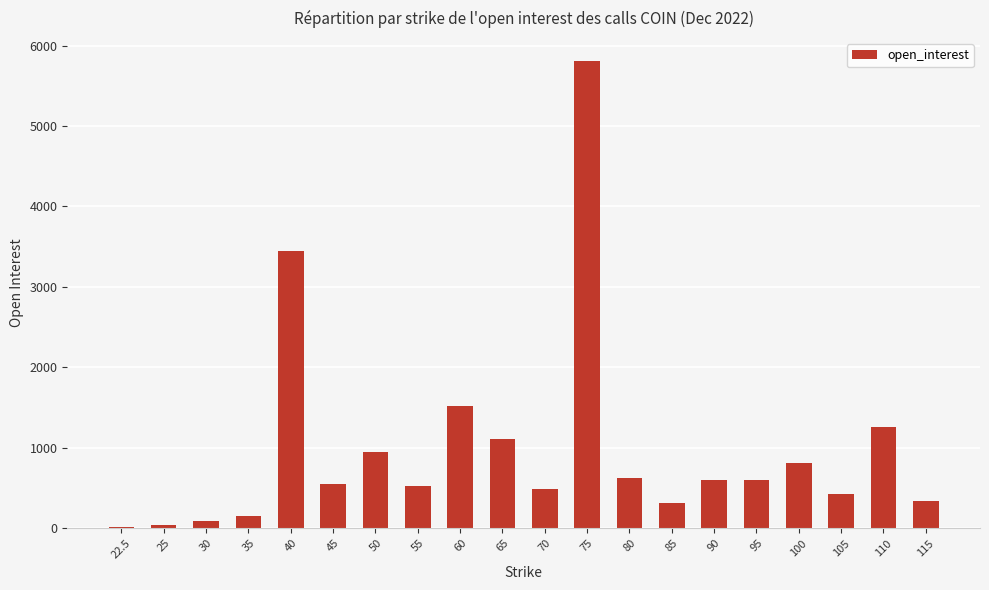

What is the ratio of the value at 85 to the value at 65?

0.3